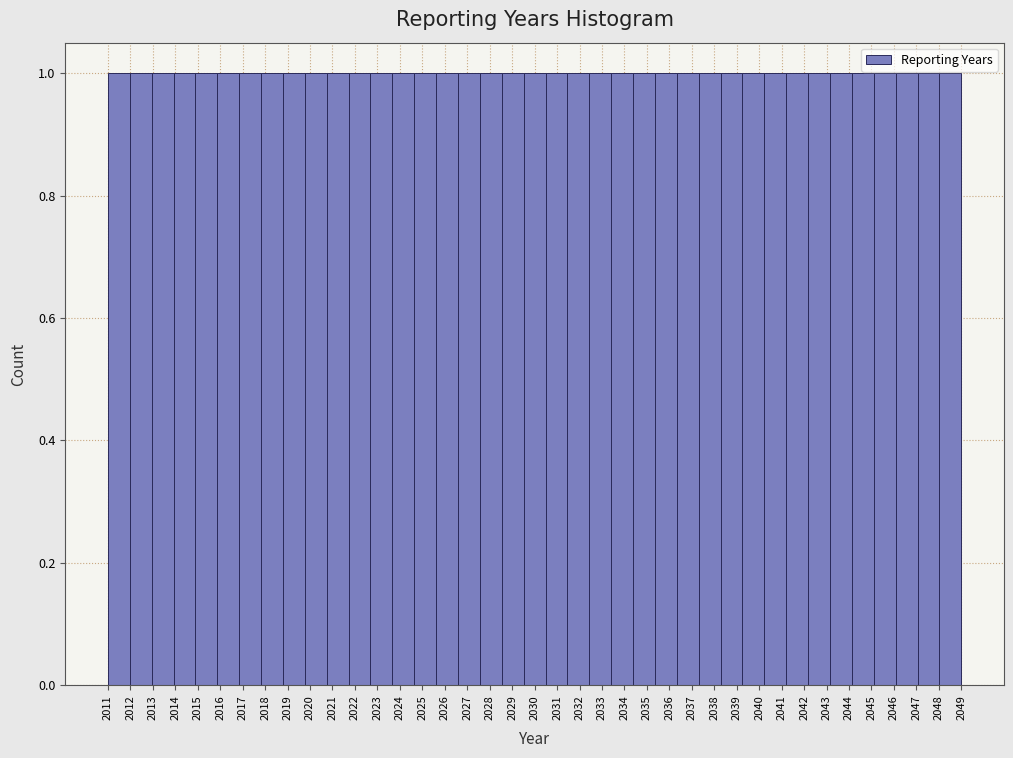

How tall is the bar that spans 2031.5 to 2032.4 on the x-axis? Neither the bar edges nor the heights are printed on the chart, so give them approximately, as read against the axes.

1